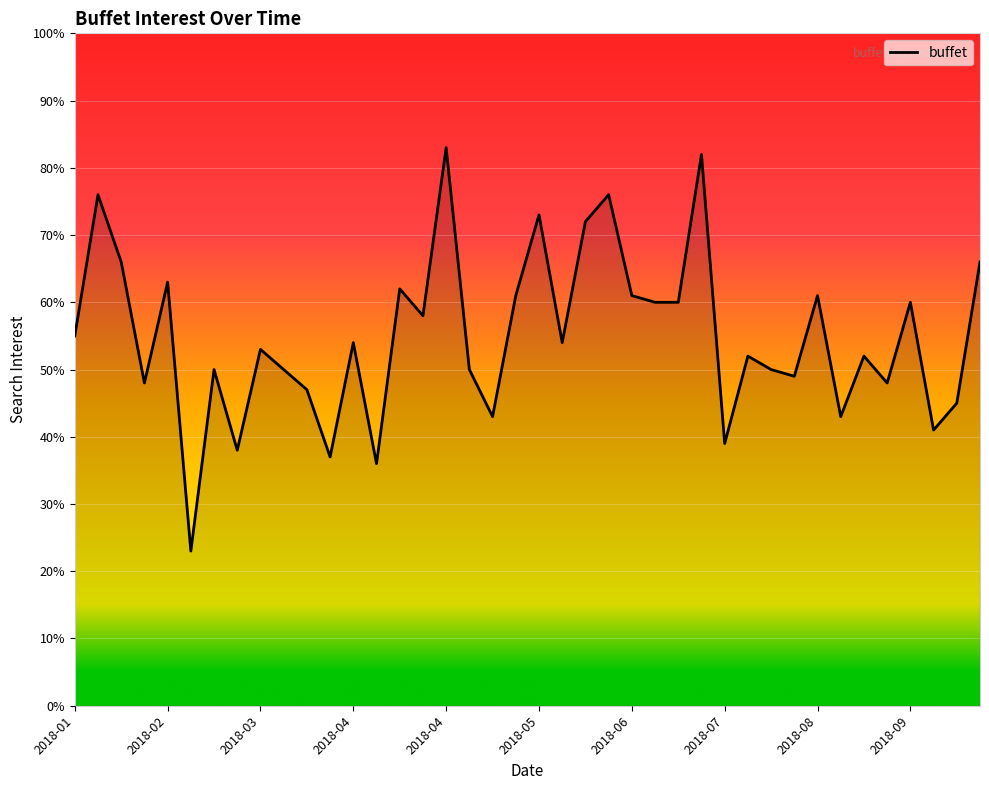

Reading left to right, transcribe all the data shown in this chart.

55	76	66	48	63	23	50	38	53	50	47	37	54	36	62	58	83	50	43	61	73	54	72	76	61	60	60	82	39	52	50	49	61	43	52	48	60	41	45	66